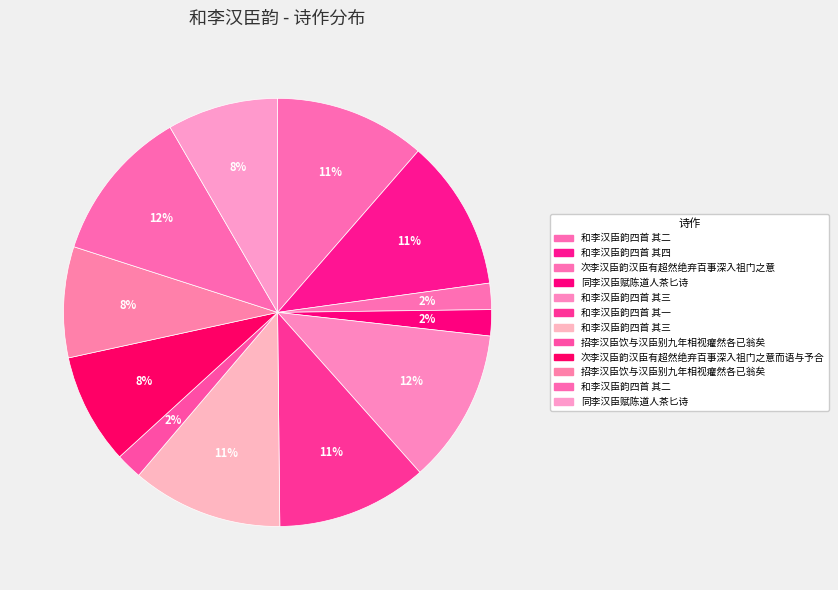

How many segments does this pie chart have?

12